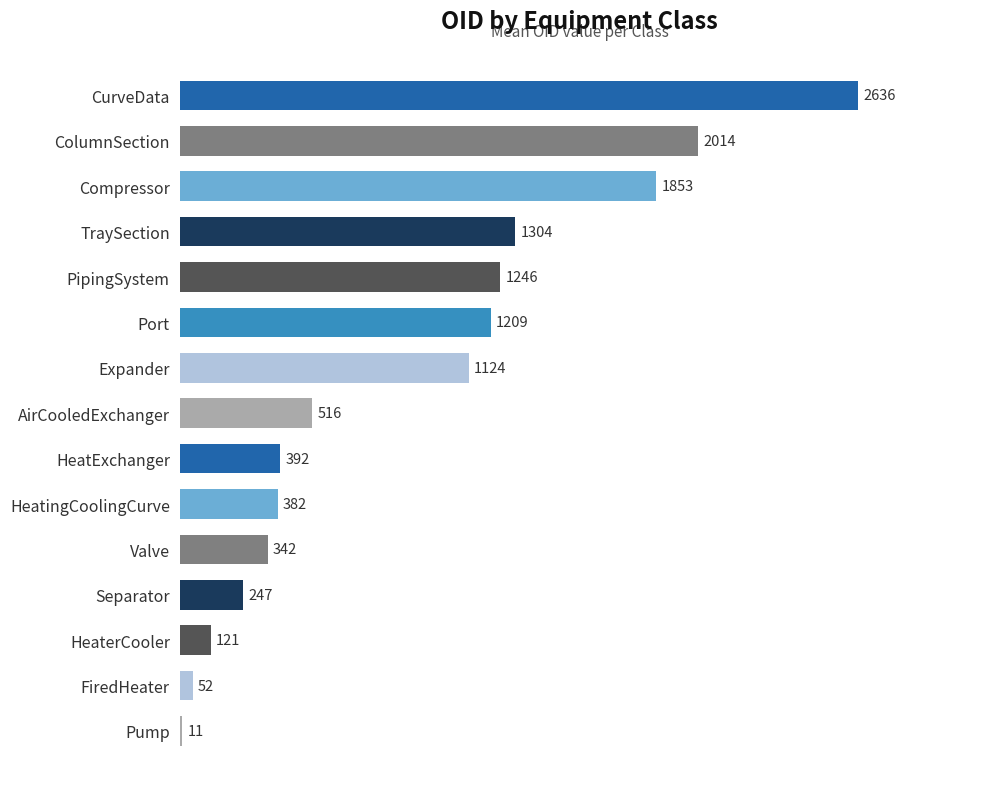

At which label is the value closest to 1323?

TraySection